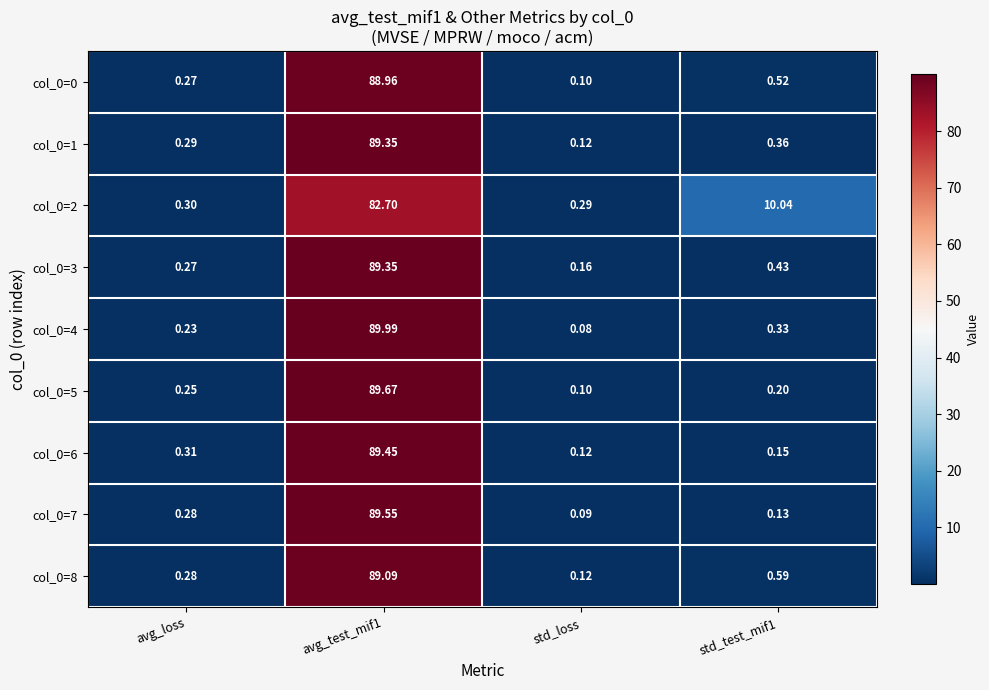

Which series has the largest total across all categories?

col_0=2